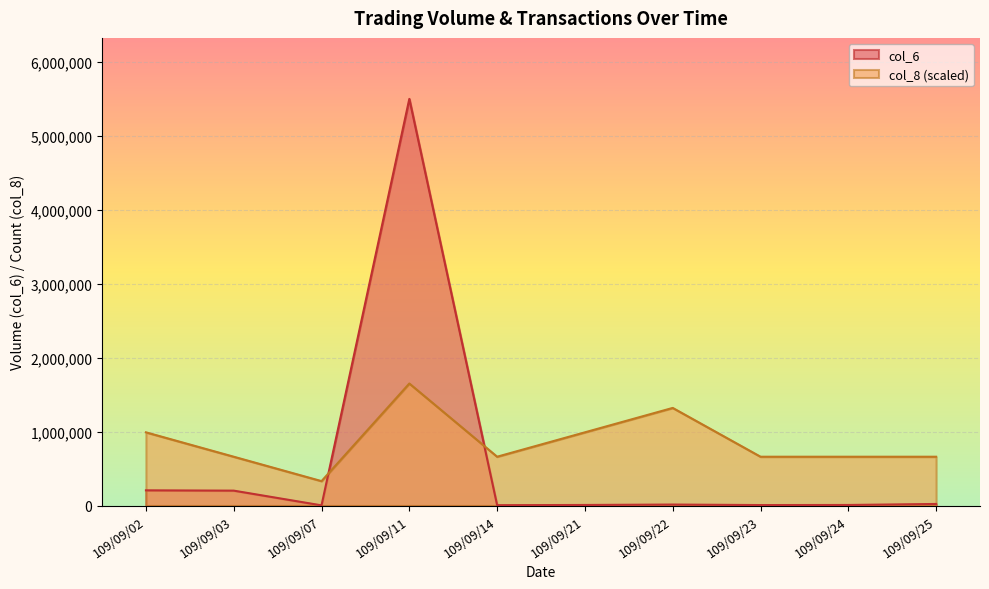

How many interior local peaks does the col_6 series have?

2